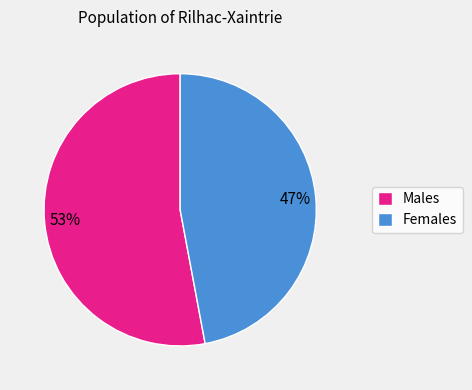

Do Females and Males together represent more than half of the pie?

Yes